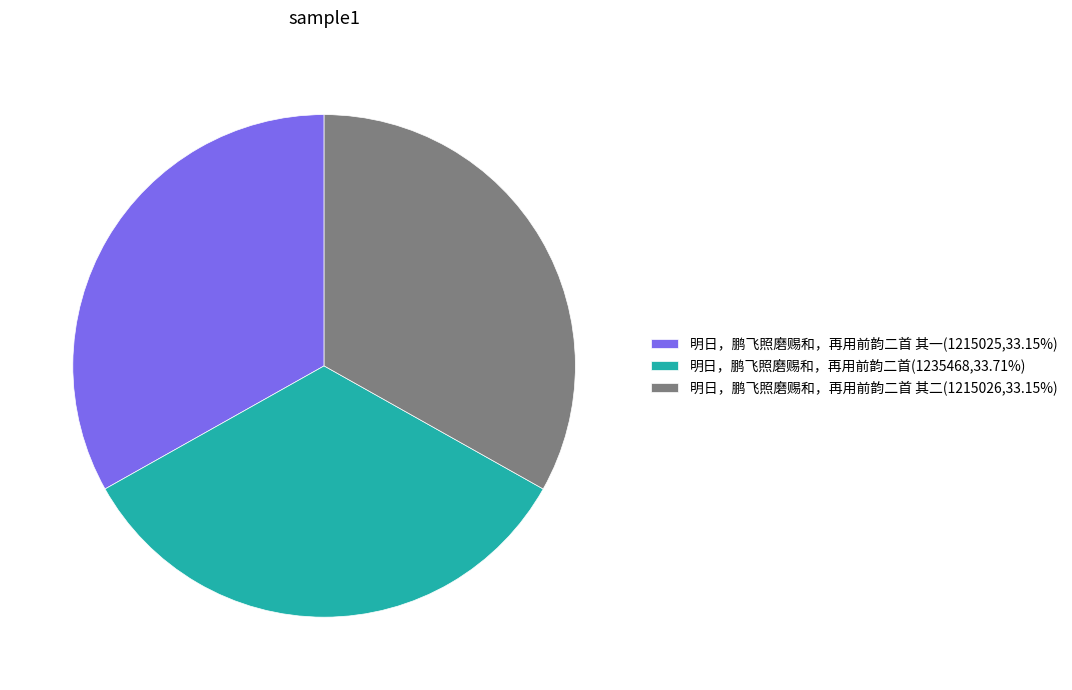

Is 明日，鹏飞照磨赐和，再用前韵二首 其二(1215026,33.15%) the majority of the pie?

No